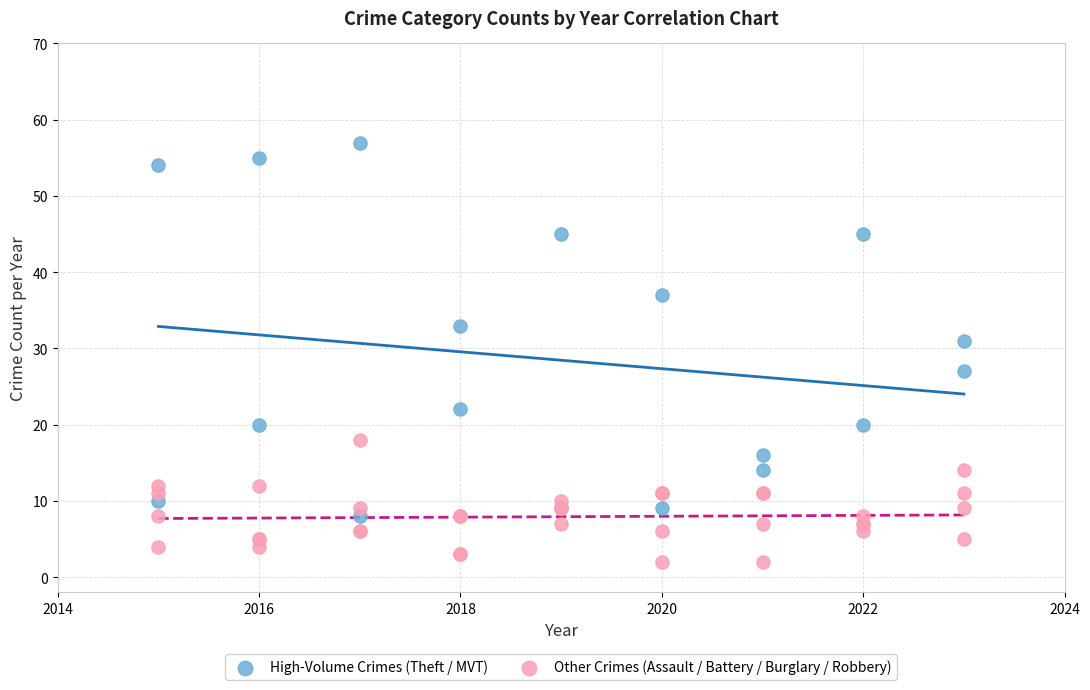

Which series reaches the minimum Y coordinate?

Other Crimes (Assault / Battery / Burglary / Robbery)